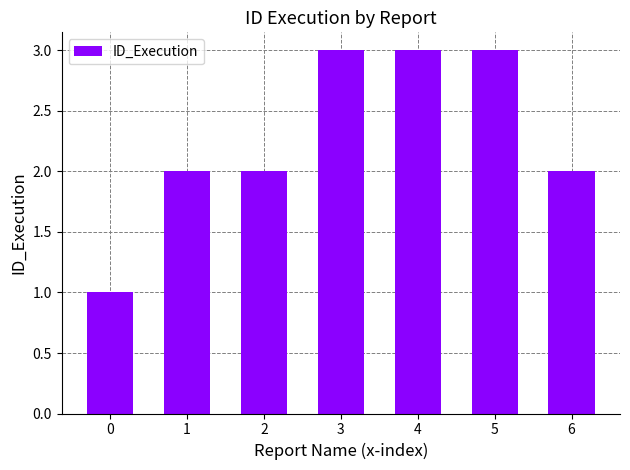

The chart shows a value of 2 at 6. True or false?

True